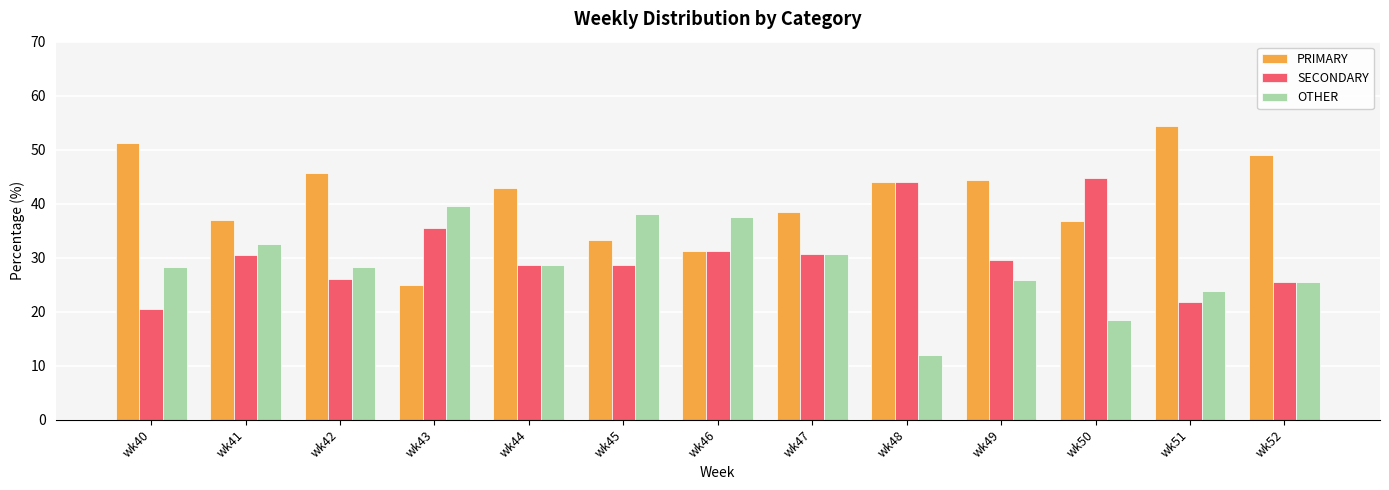

Which series has the widest spread of values?

PRIMARY